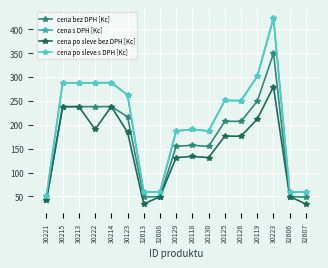

Reading right to left, what are all the values shown in this chart?

cena bez DPH [Kc]: 48.8	49.3	349.6	249.4	207.1	207.4	154.6	157.2	154.6	49.3	48.8	216.9	238.3	238.0	238.0	238.0	42.1
cena s DPH [Kc]: 59.0	59.6	423.0	301.8	250.6	251.0	187.0	190.2	187.0	59.6	59.0	262.5	288.3	288.0	288.0	288.0	51.0
cena po sleve bez DPH [Kc]: 34.1	49.3	279.7	212.0	176.0	176.3	131.4	133.6	131.4	49.3	34.1	184.4	238.3	190.4	238.0	238.0	42.1
cena po sleve s DPH [Kc]: 59.0	59.6	423.0	301.8	250.6	251.0	187.0	190.2	187.0	59.6	59.0	262.5	288.3	288.0	288.0	288.0	51.0